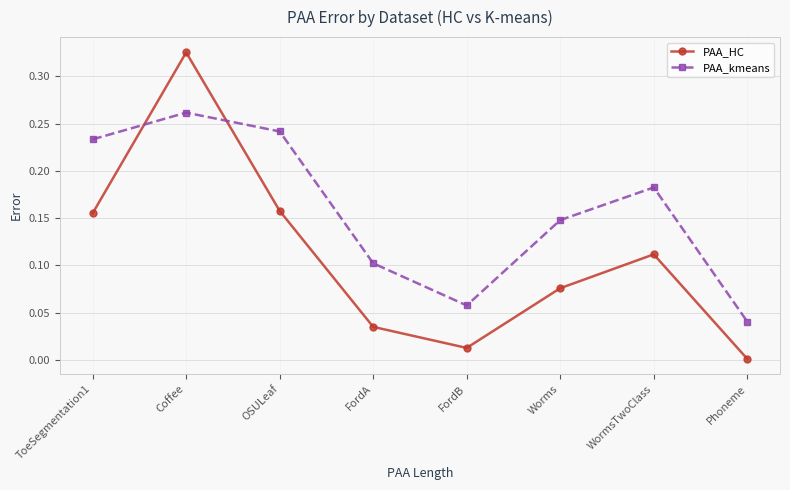

How many interior local peaks does the PAA_HC series have?

2